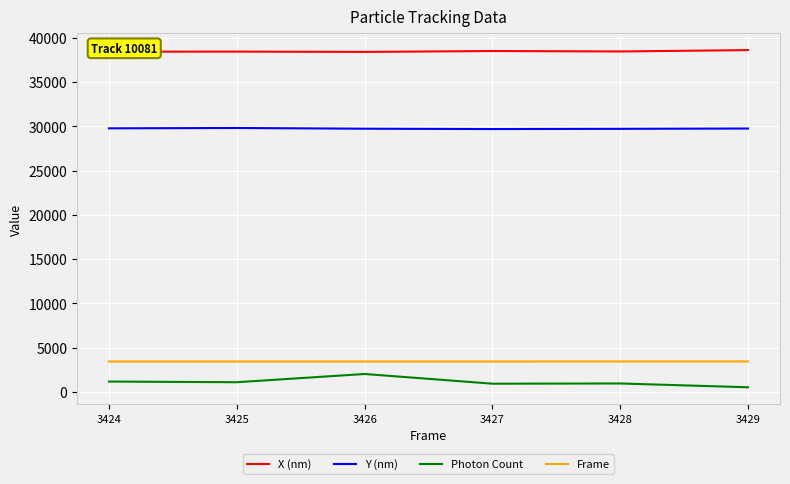

The Y (nm) series shows 29812.6 at 3425. True or false?

True